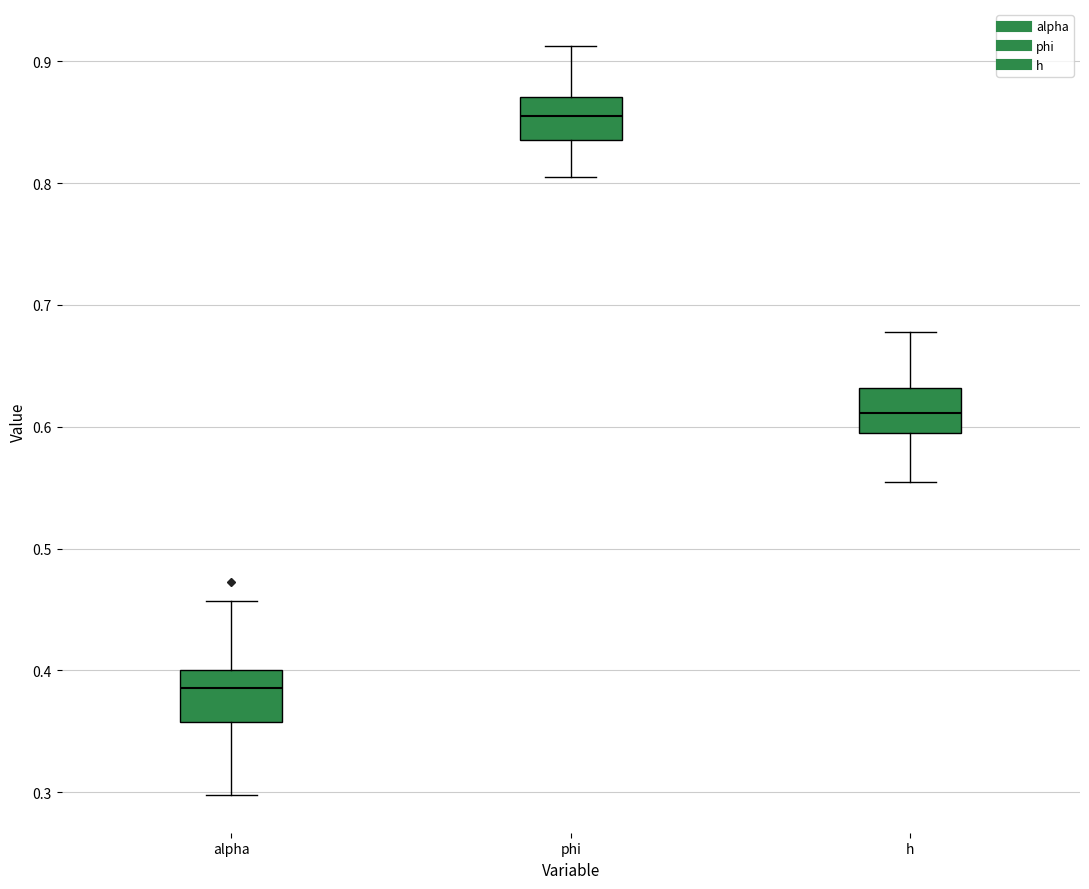

Which box's median line is the lowest?

alpha